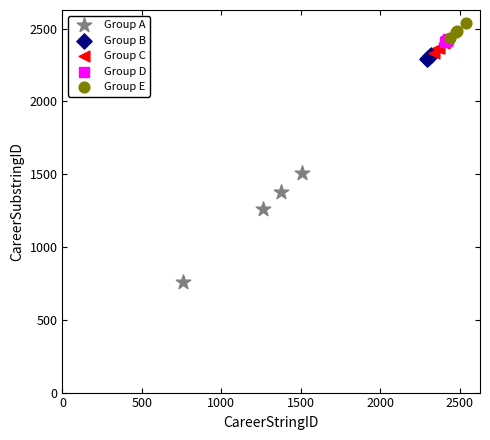

What are all the series names shown in the legend?

Group A, Group B, Group C, Group D, Group E